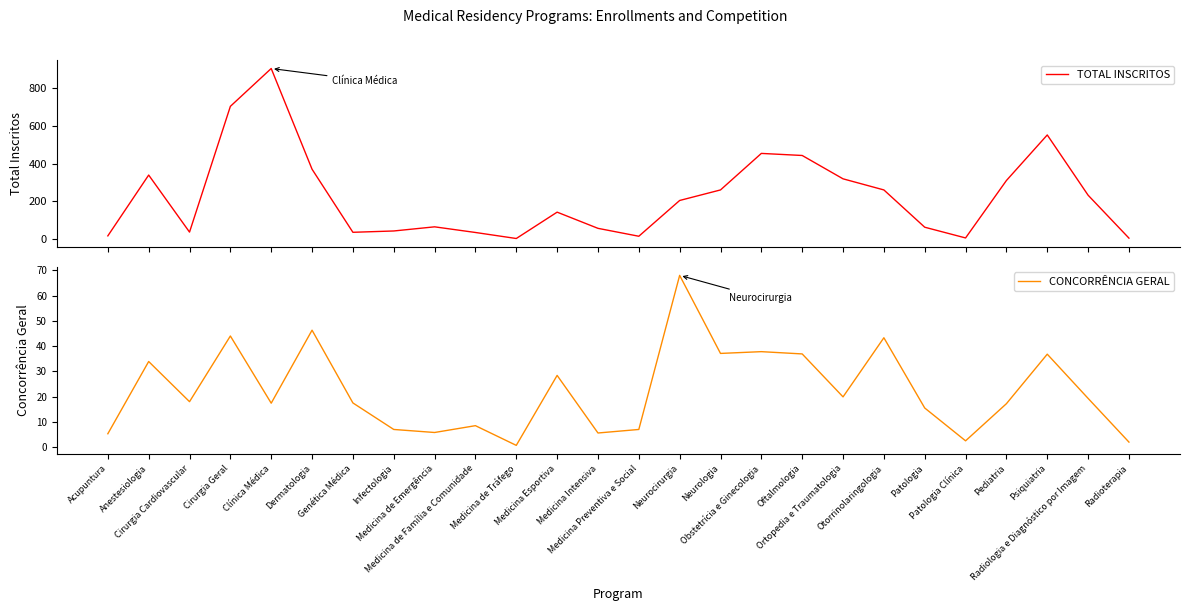

List the series in order of their overall mean, lowest first.

CONCORRÊNCIA GERAL, TOTAL INSCRITOS